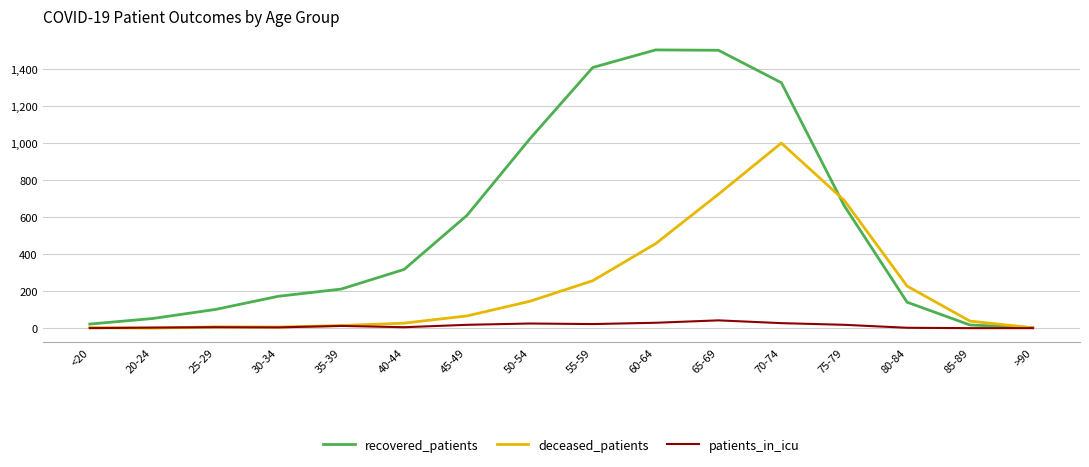

What position from the left is 30-34?

4